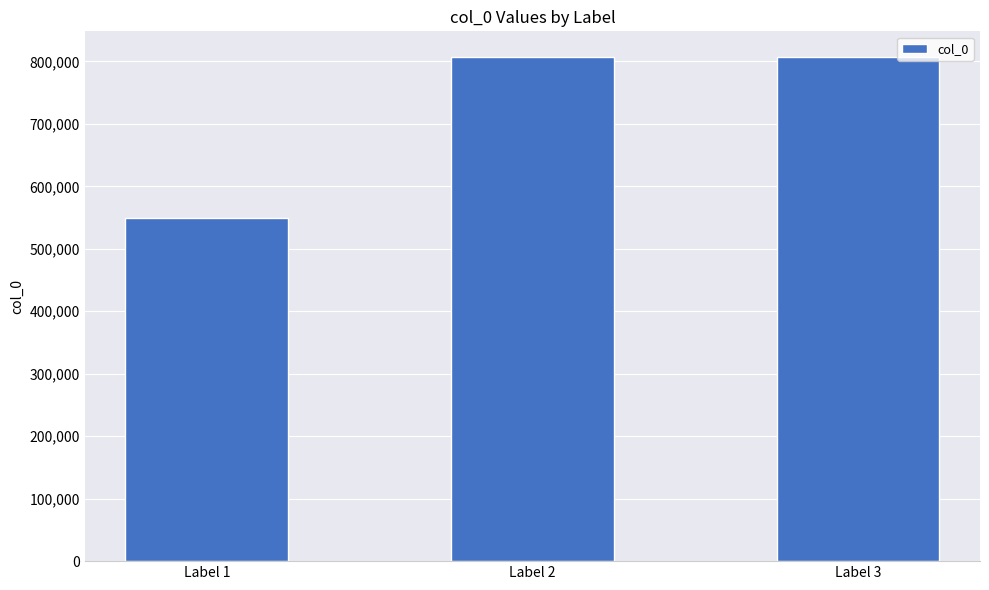

At which label is the value closest to 678219?

Label 2